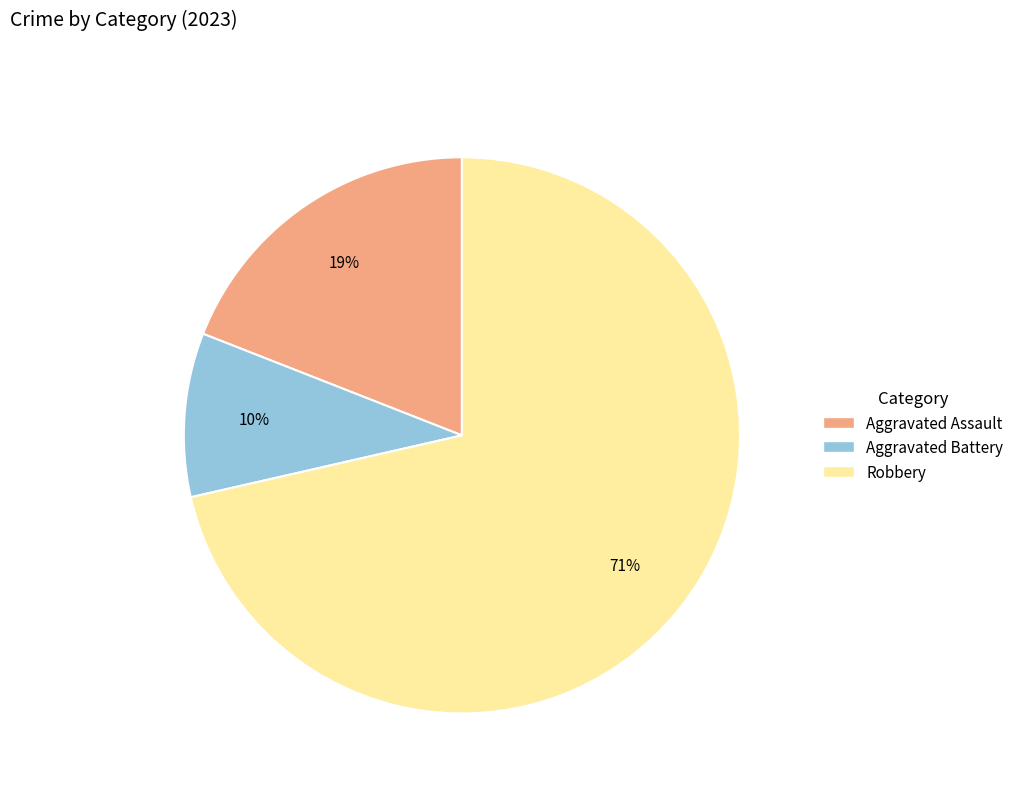

To the nearest percent, what is the average slice percentage?

33%